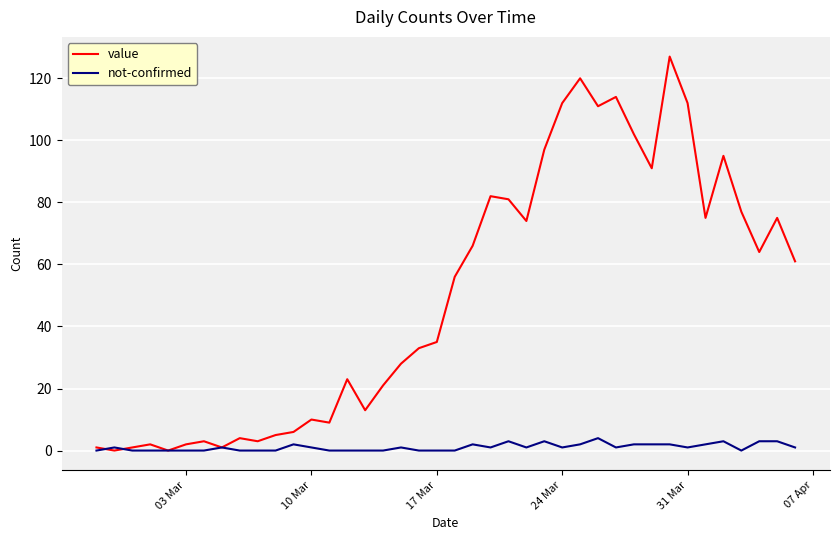

Which series has the largest range (max minus min)?

value